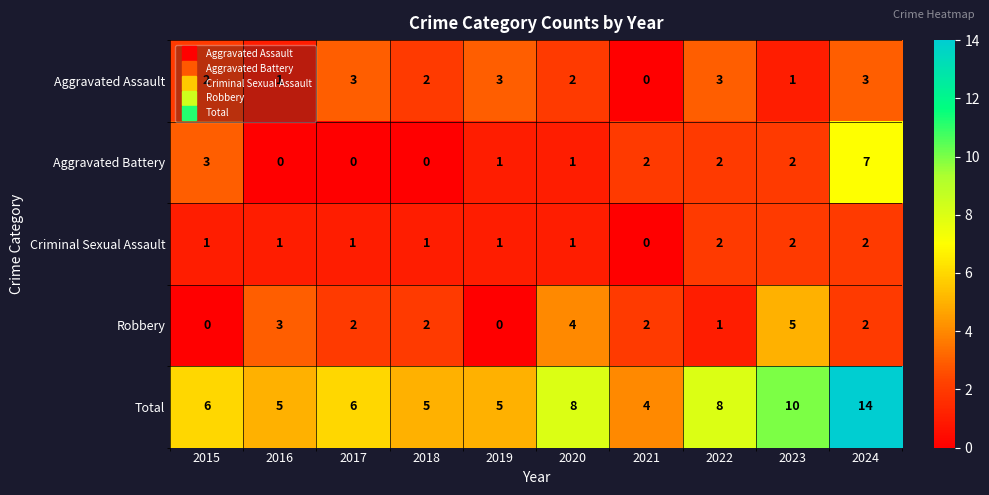

How many Robbery values are between 1 and 3?

6